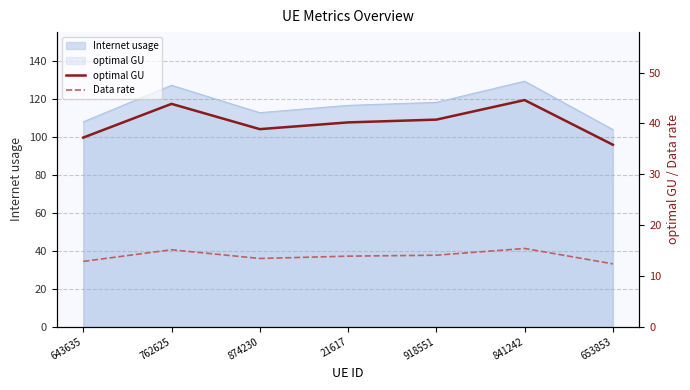

How many lines are shown in the chart?

2